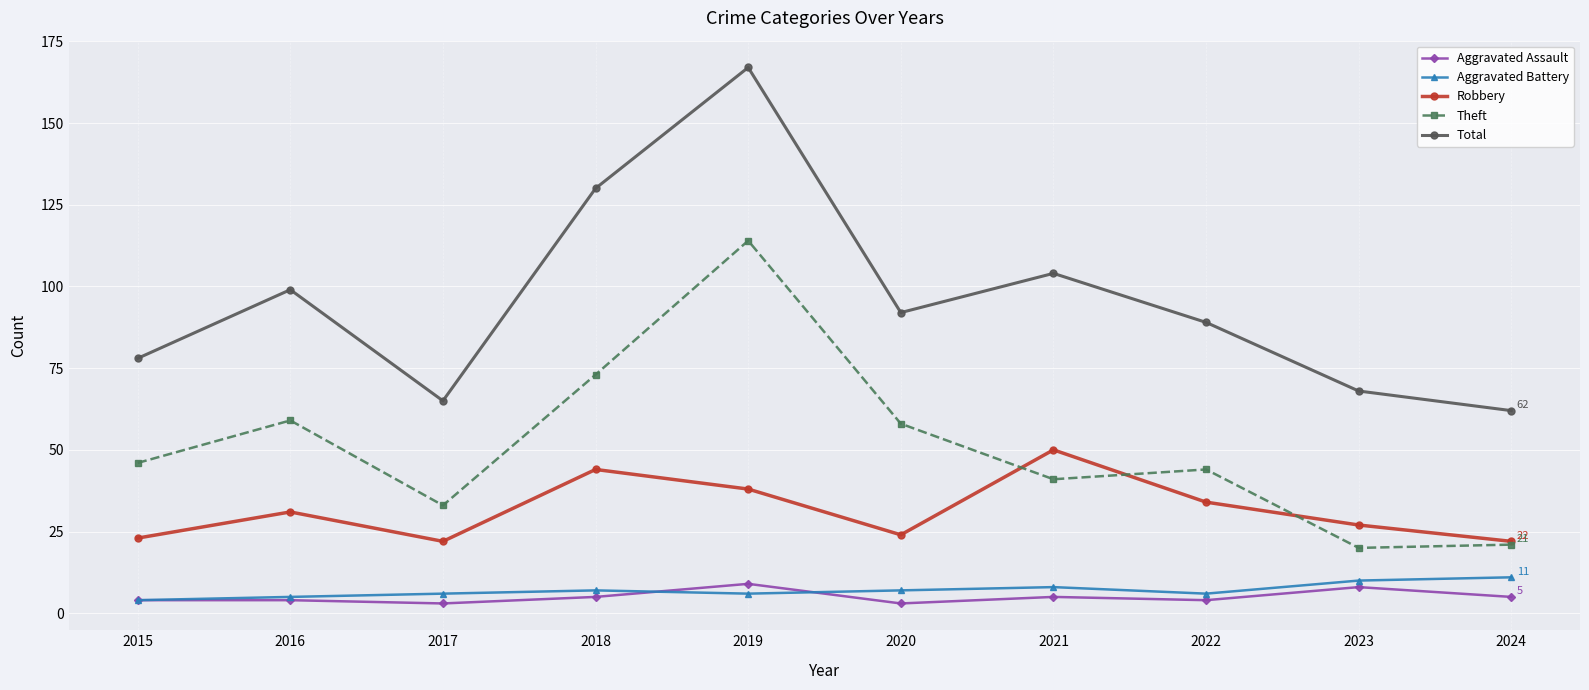

What is the lowest value of the Theft series?

20